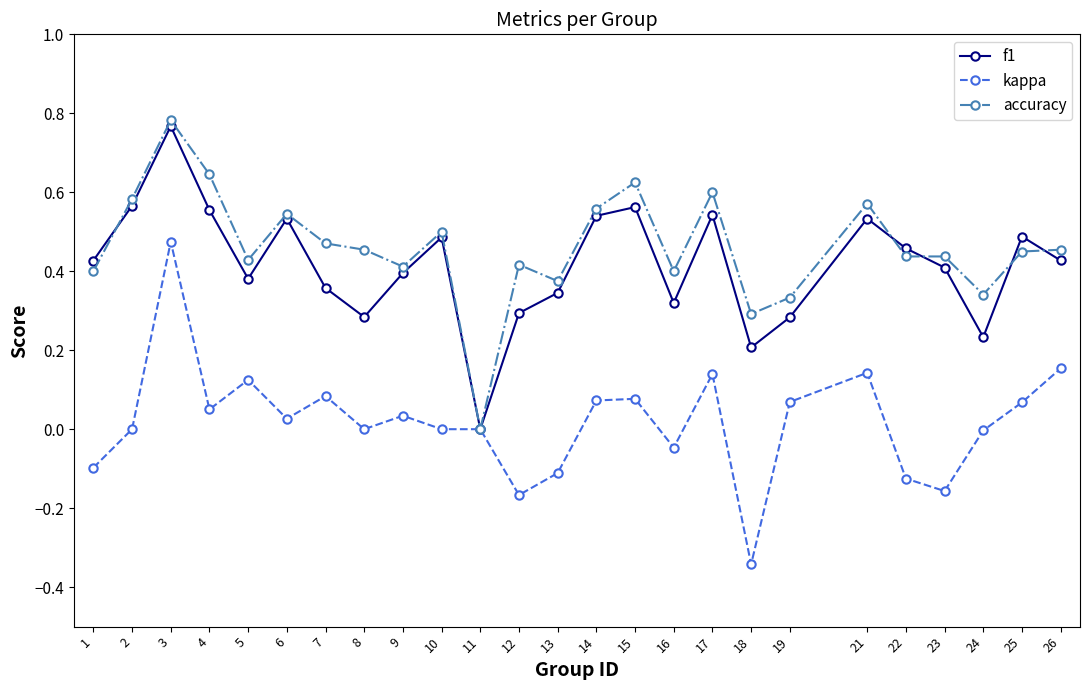

At which category does accuracy reach its first local peak?

3